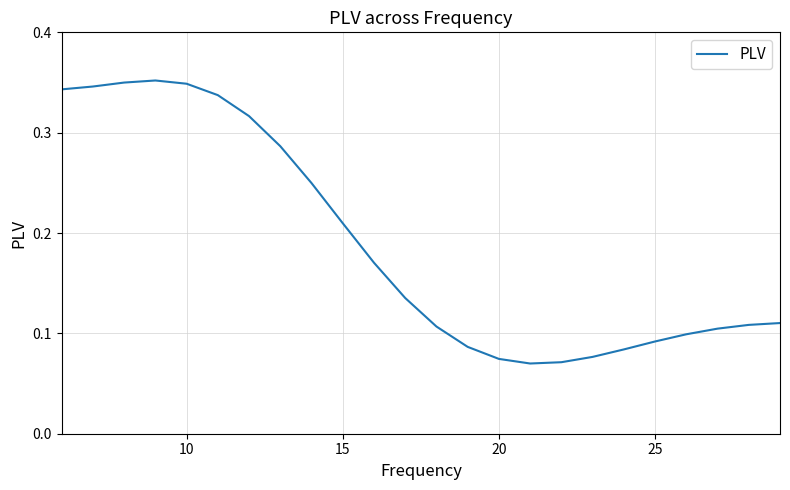

Count the number of categories in the chart.

24